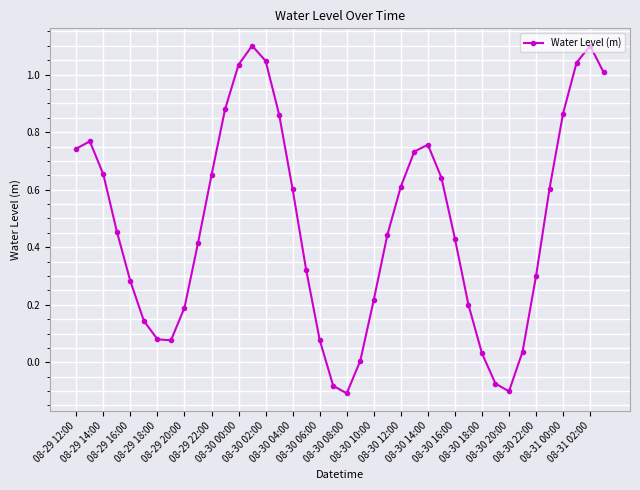

What is the difference between the second highest and second lowest values?

1.2